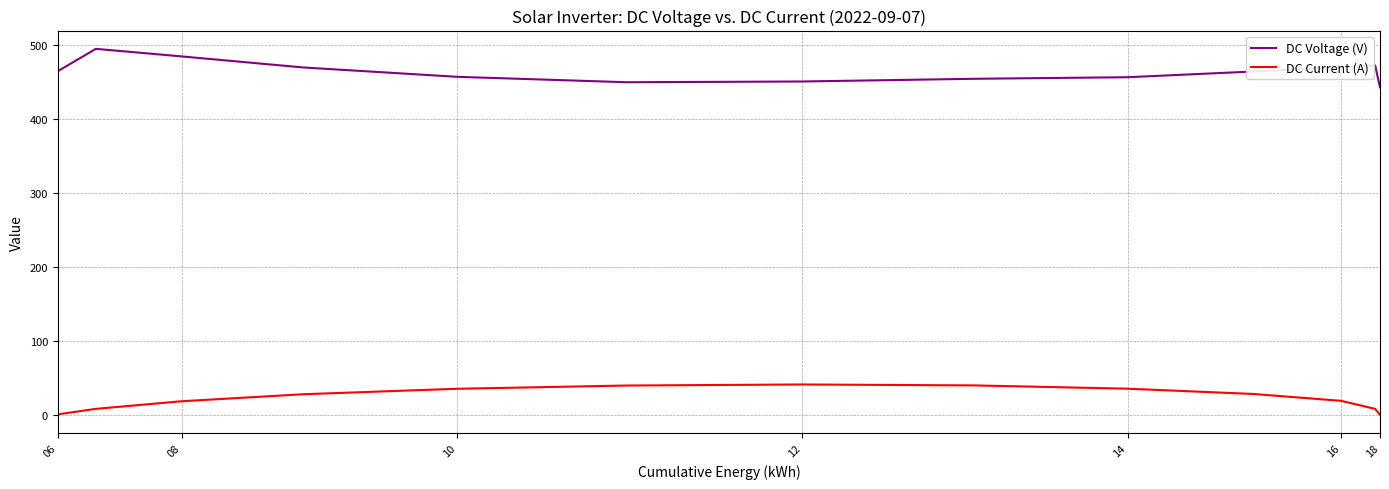

Rank the series by their average value, from highest to lowest.

DC Voltage (V), DC Current (A)